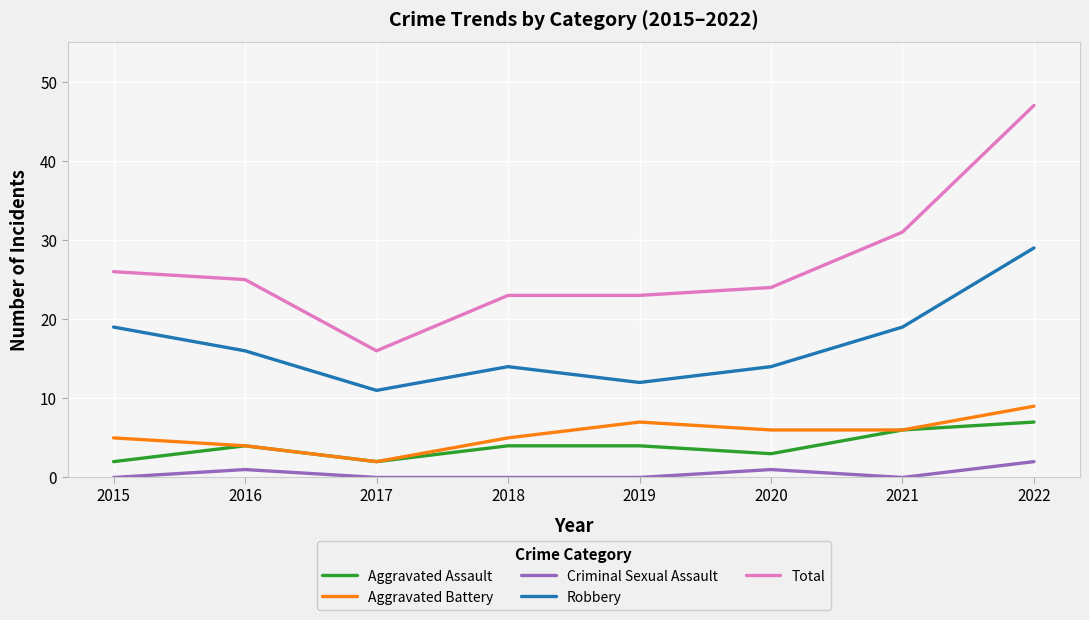

What are all the series names shown in the legend?

Aggravated Assault, Aggravated Battery, Criminal Sexual Assault, Robbery, Total